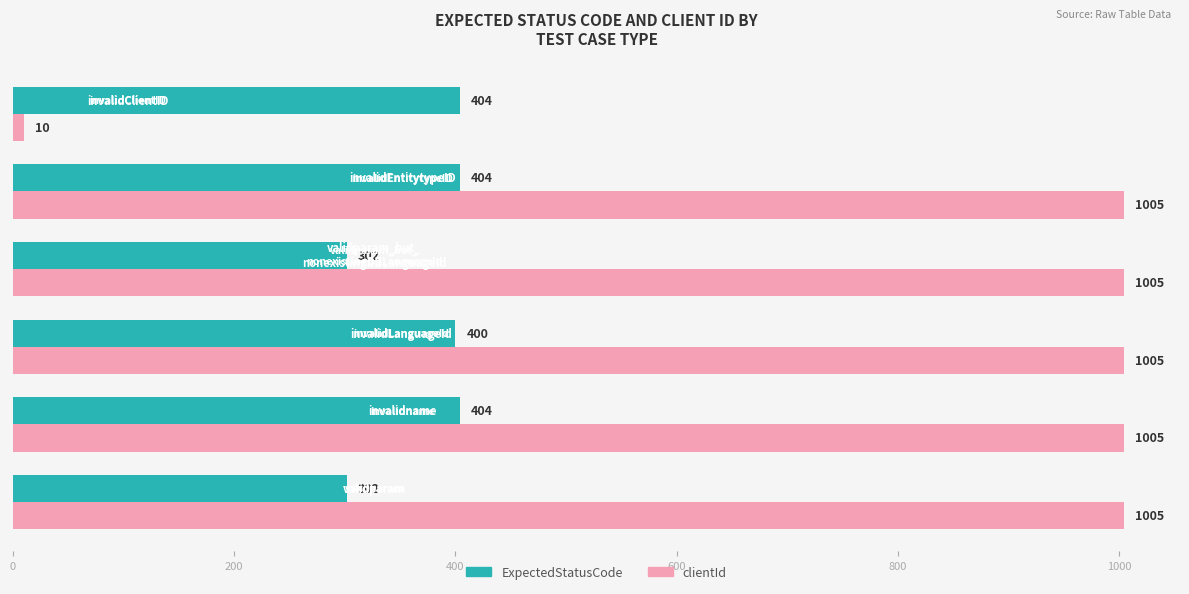

Count the number of categories in the chart.

6